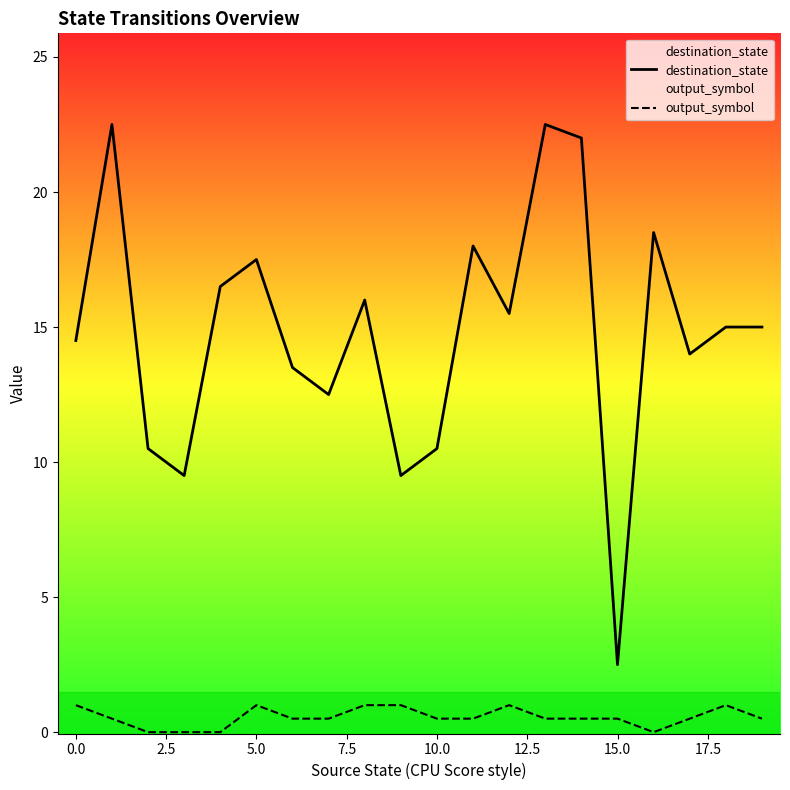

What is the total value across all series at 12?

16.5